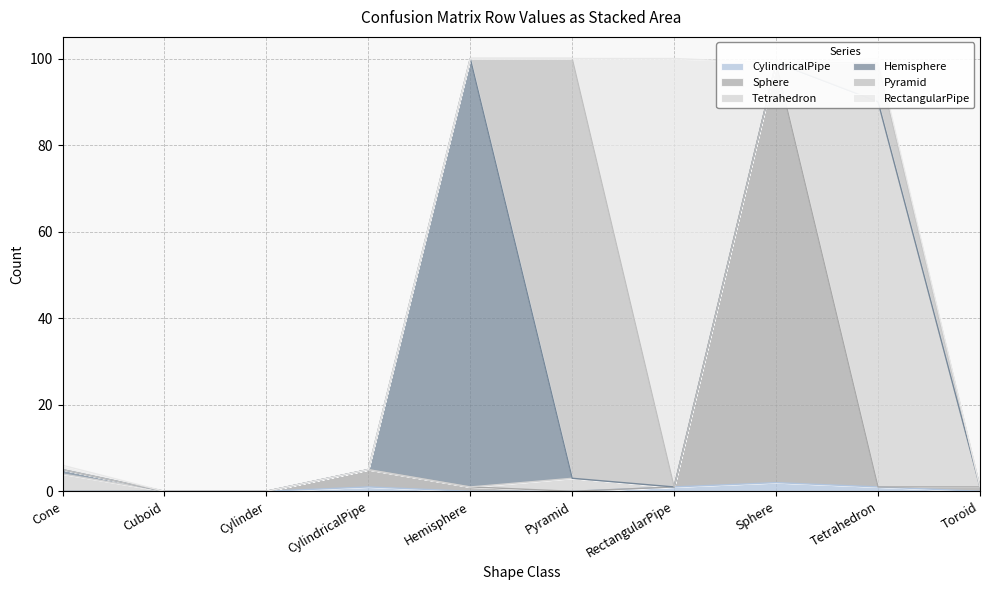

True or false: RectangularPipe and Hemisphere intersect in this chart.

False